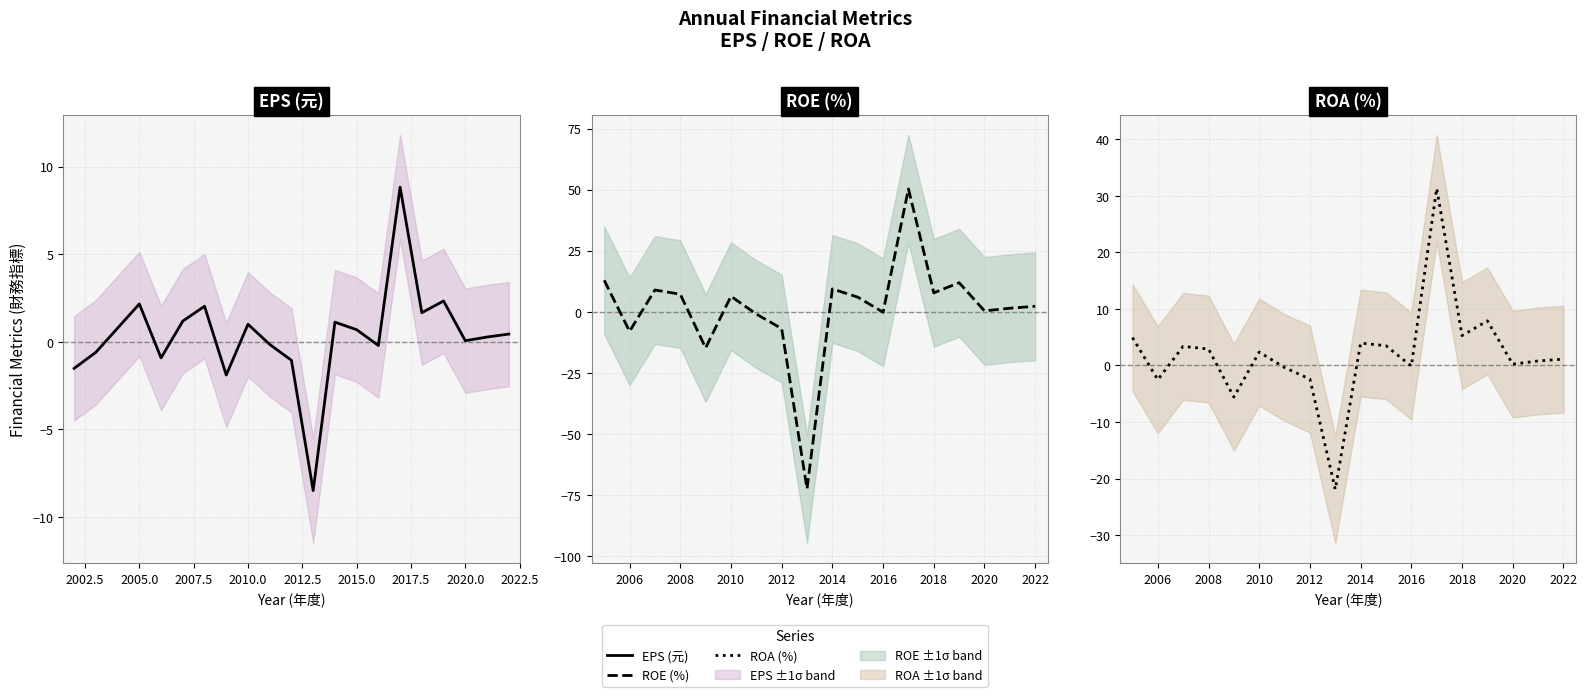

List the series in order of their peak value, highest first.

ROE(%), ROA(%), EPS(元)